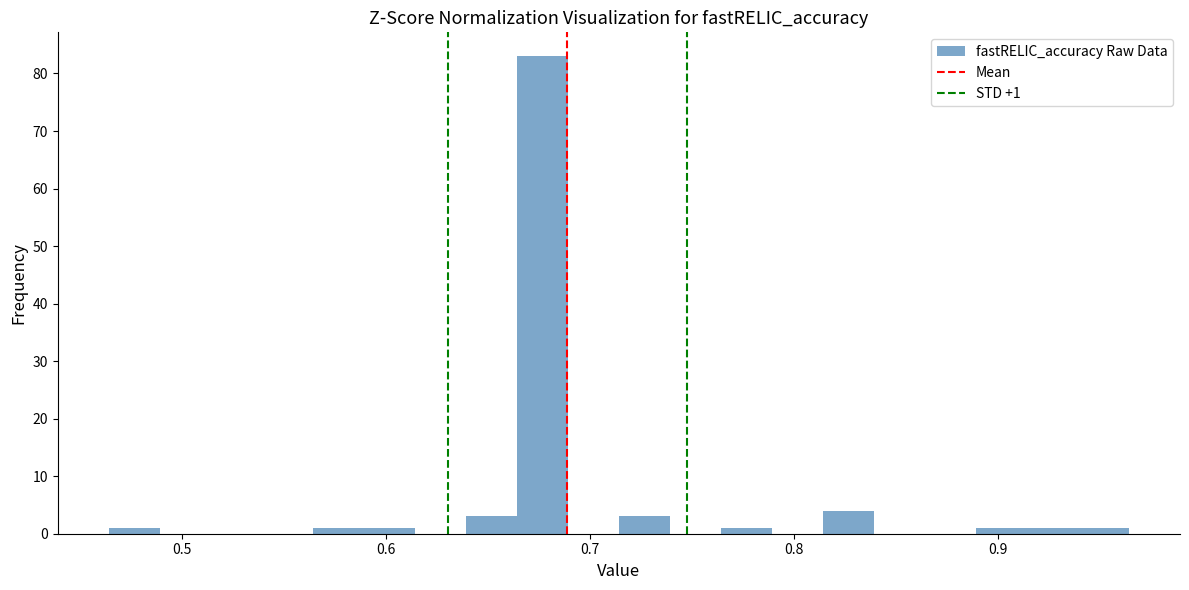

Around what value on the x-axis is the tallest bar? Give the approximate position of its centre, as read against the axis.

0.68